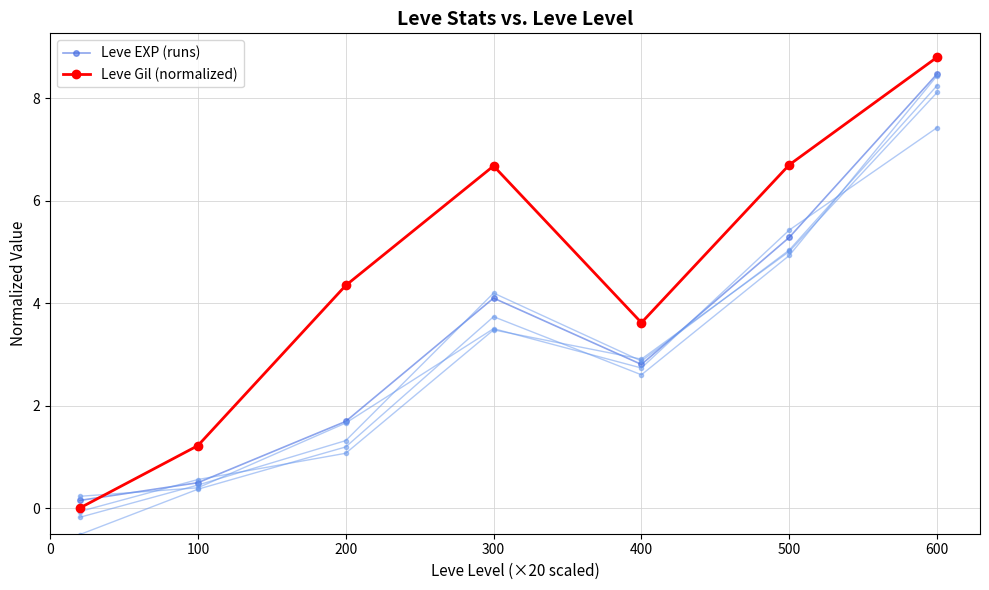

What is the difference between the maximum and second lowest values in the Leve EXP (runs) series?

8.0